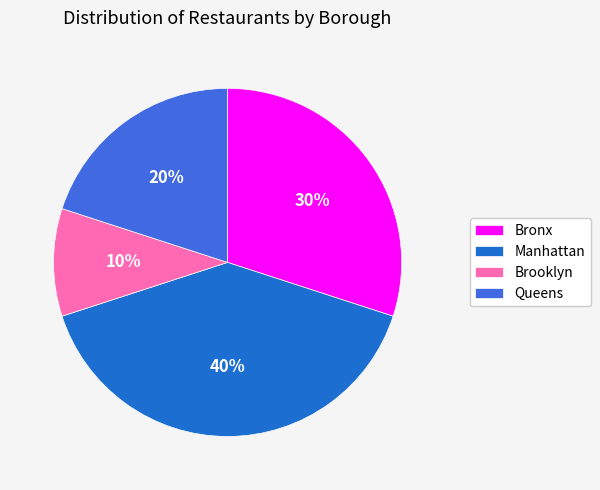

How many segments does this pie chart have?

4